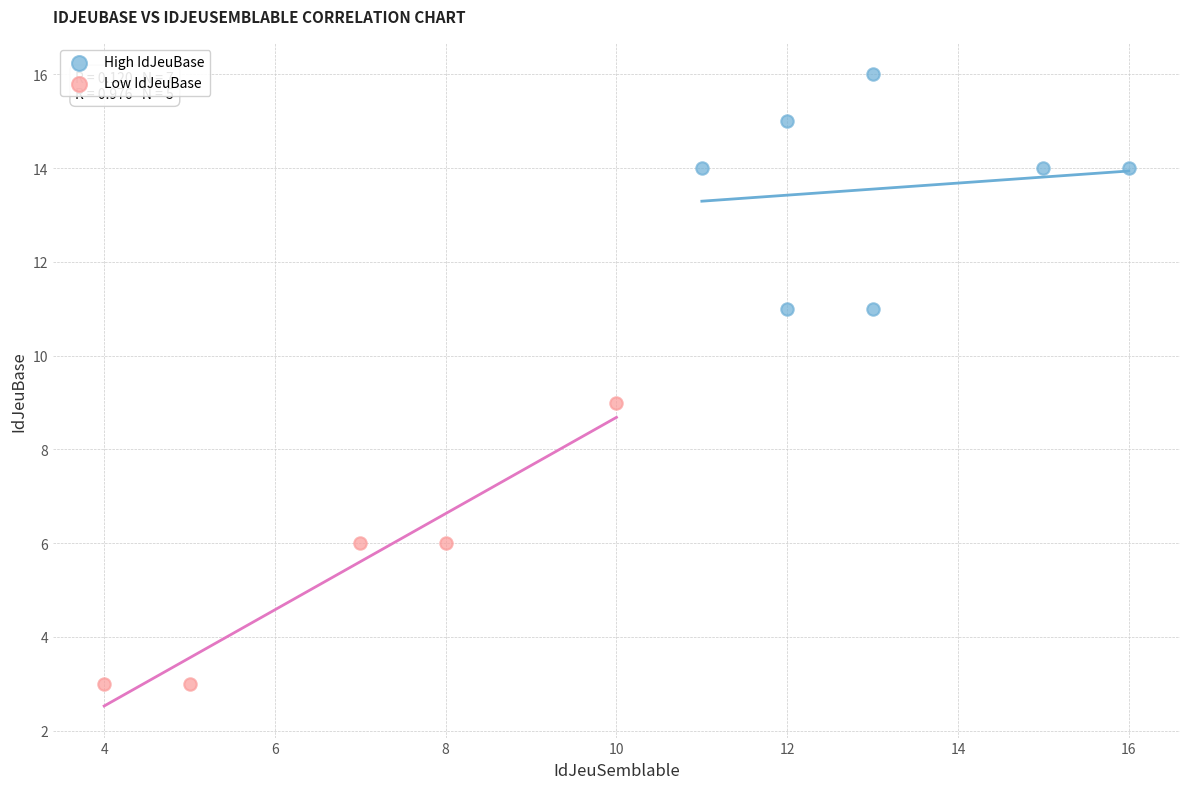

Which series reaches the minimum Y coordinate?

Low IdJeuBase